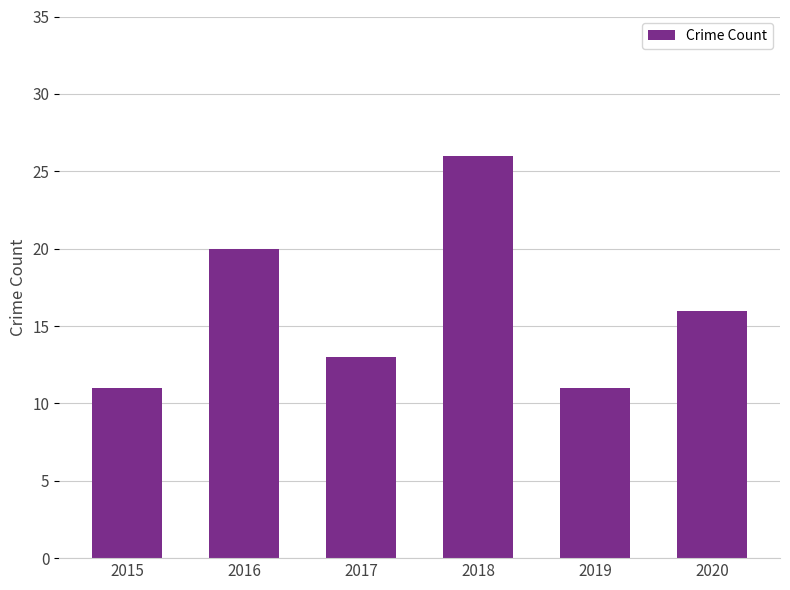

What is the greatest value displayed?

26